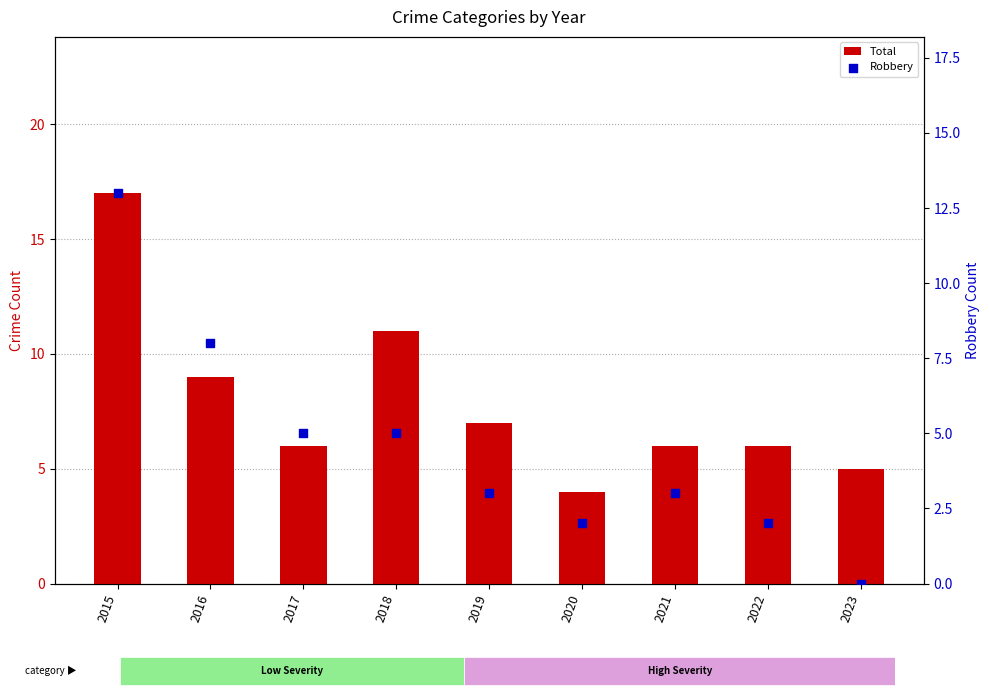

At which category is the sum across all series the highest?

2015